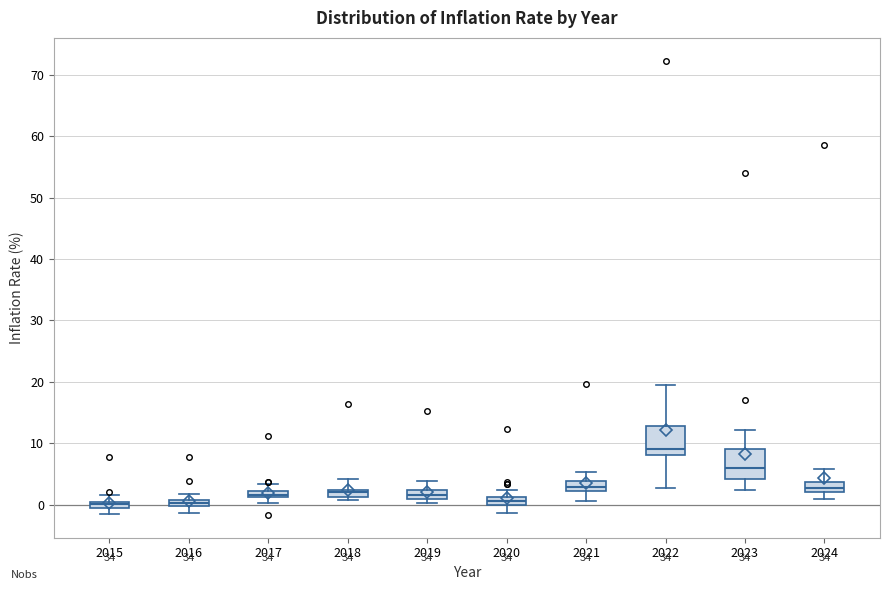

Where does the upper whisker of the box at x = 2016 end on the y-axis? The values are not printed on the chart, so give them approximately, as read against the axis.

2